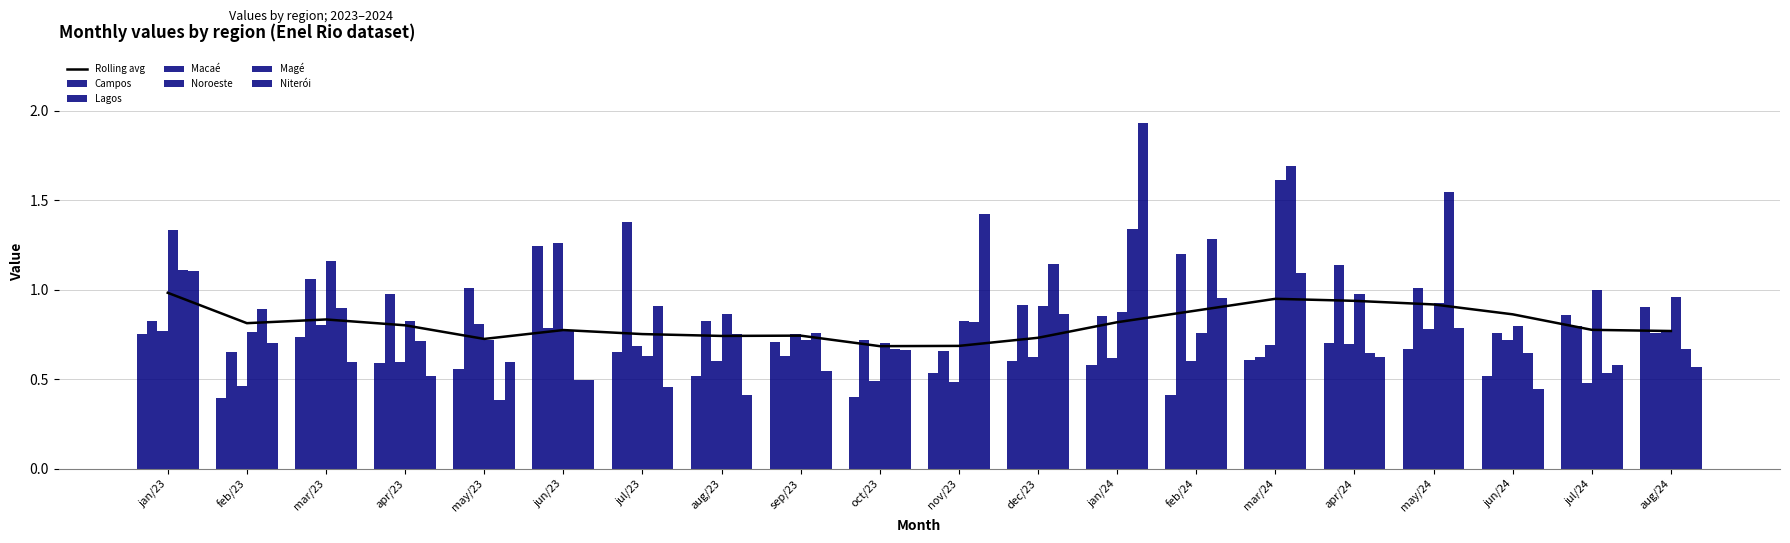

True or false: Noroeste has a value of 1.3 at jan/23.

True